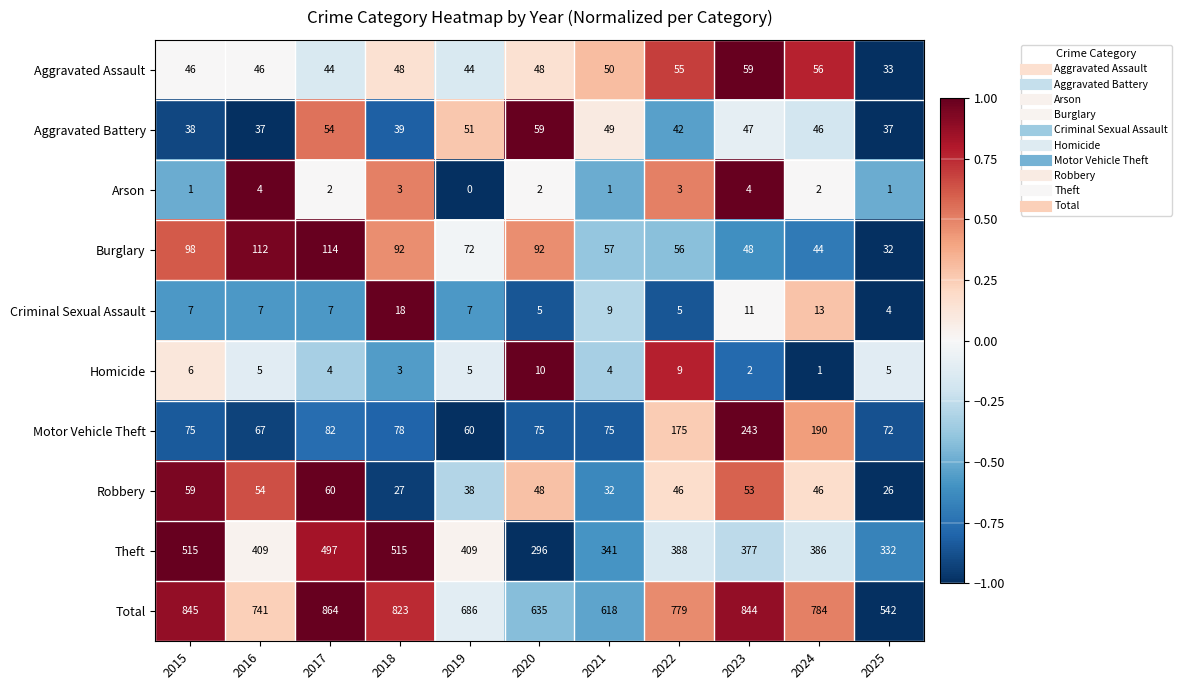

Is it true that Theft equals 377 at 2023?

True